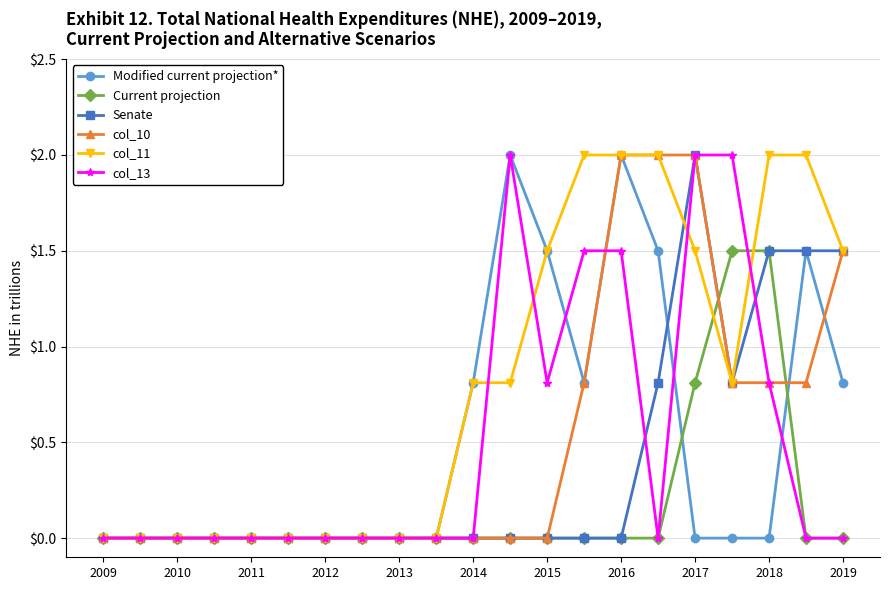

True or false: Modified current projection* has more than 0 points higher than both neighbors.

True